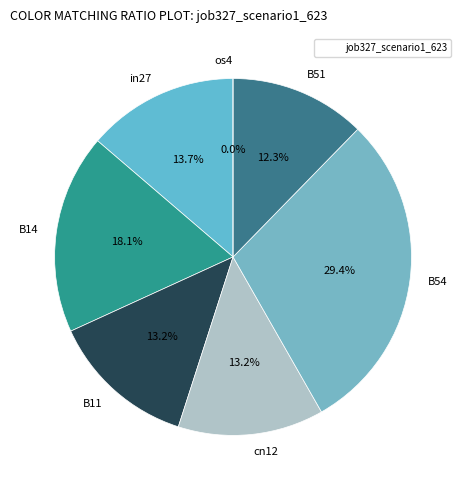

To the nearest percent, what is the difference between the largest and smallest slice percentages?

29%